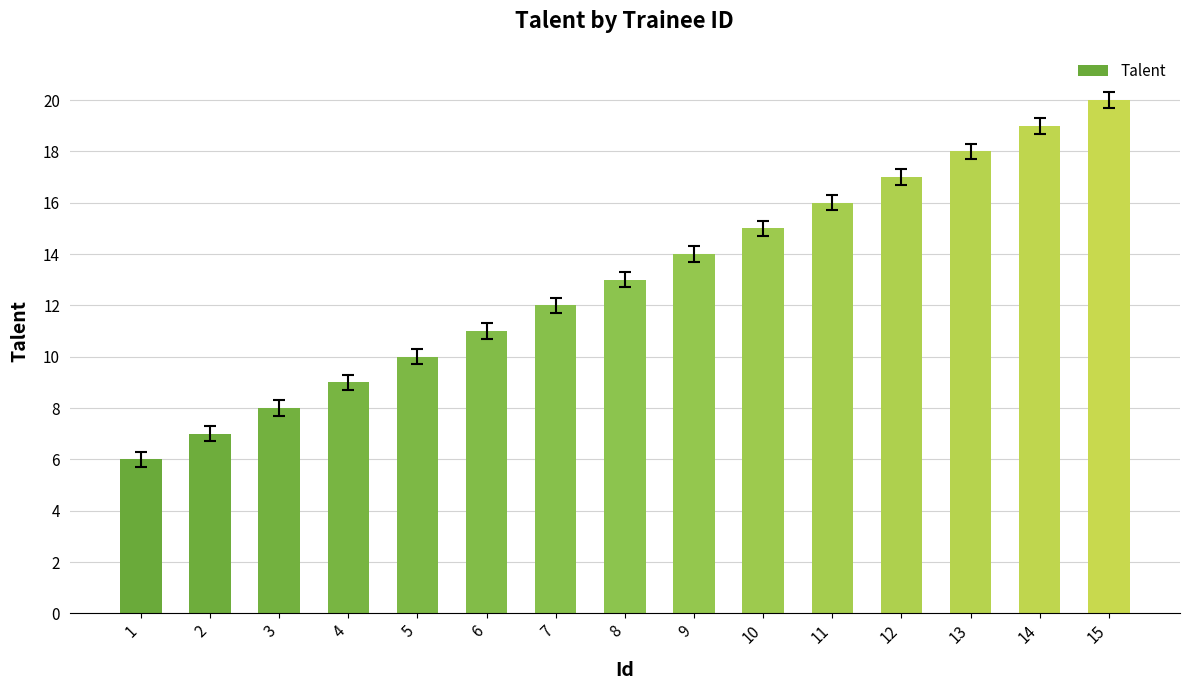

At which label is the value closest to 13?

8